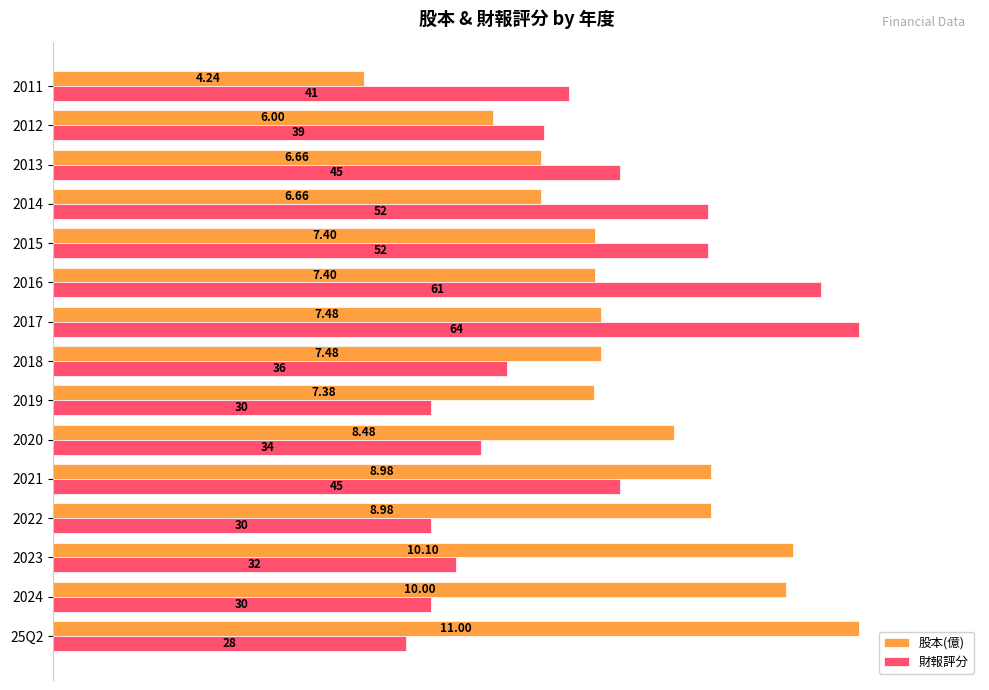

What are all the series names shown in the legend?

股本(億), 財報評分